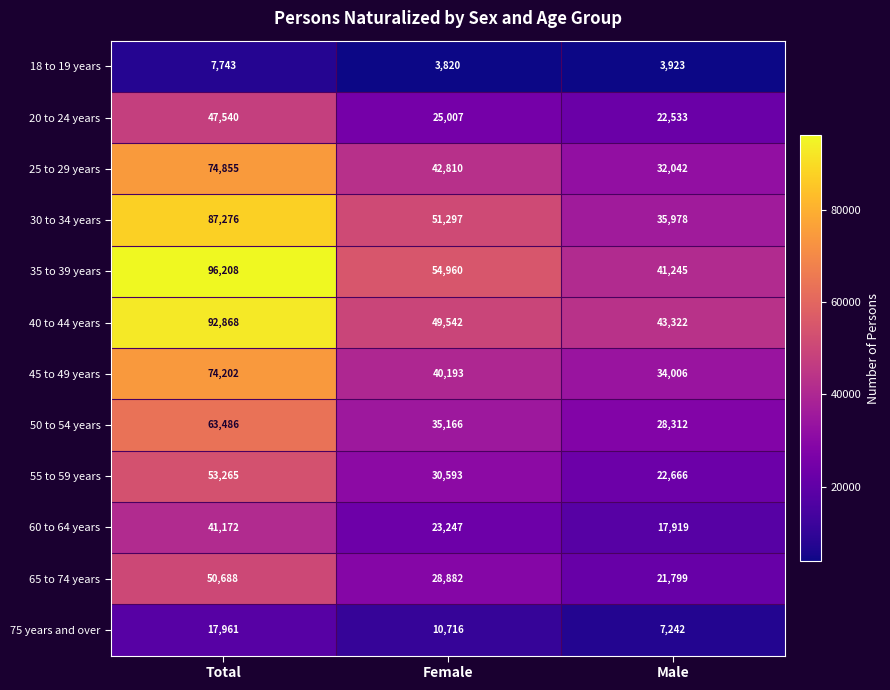

Which series changed the most between Total and Female?

40 to 44 years